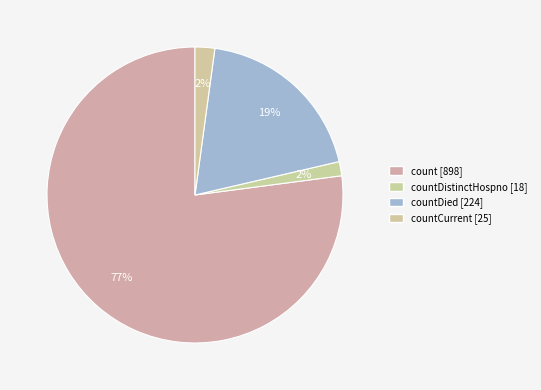

How many slices are in this pie chart?

4